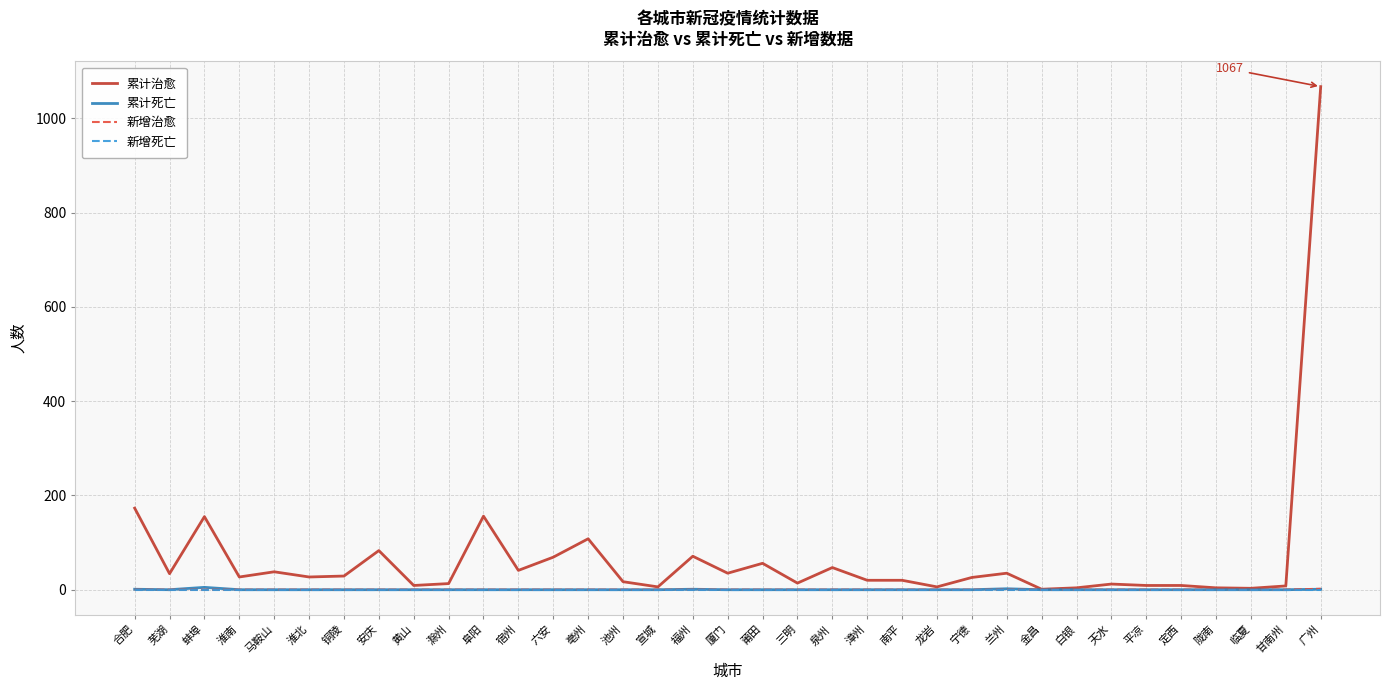

What are all the series names shown in the legend?

累计治愈, 累计死亡, 新增治愈, 新增死亡